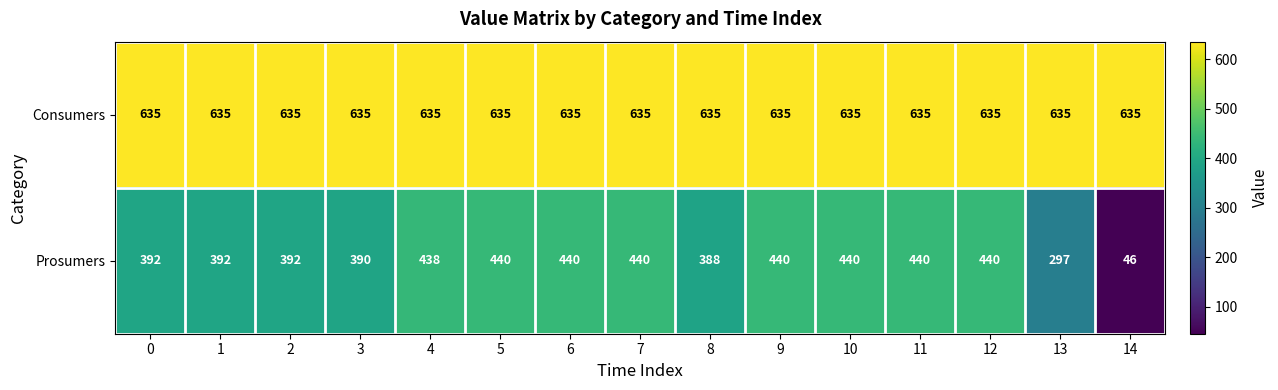

What is the sum of all Consumers values?

9525